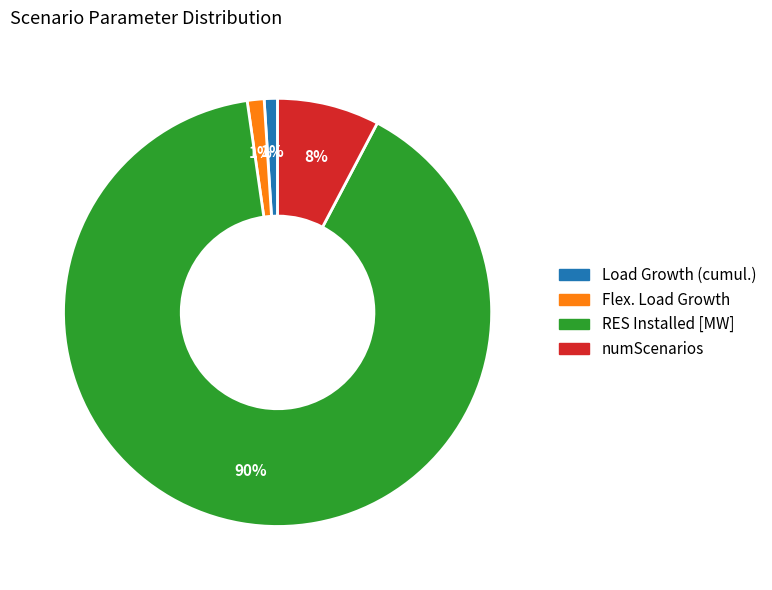

How many slices are in this pie chart?

4